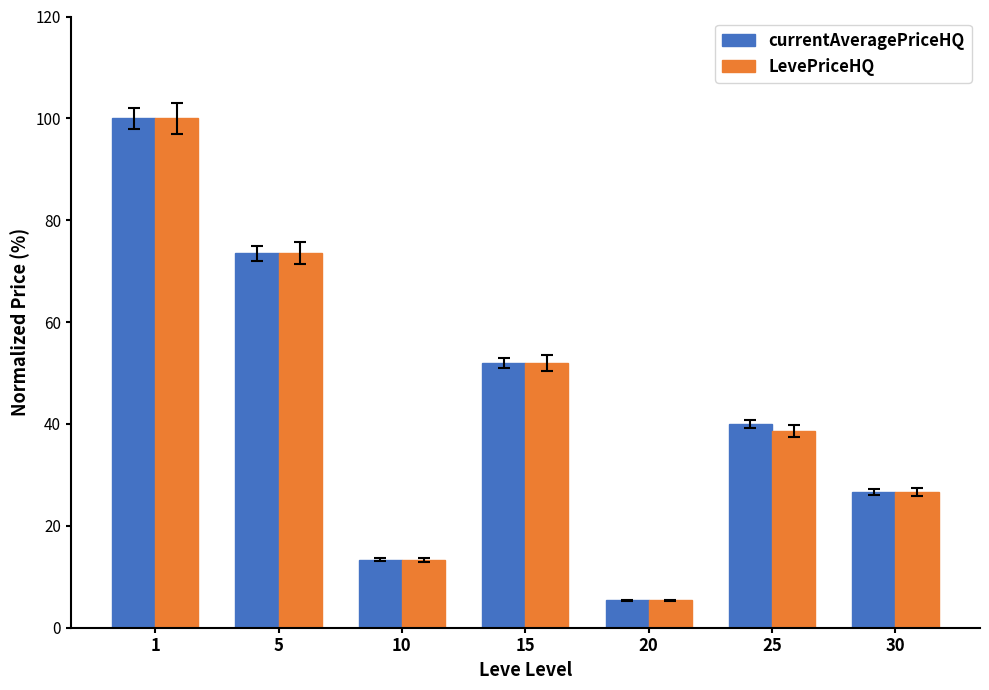

How many values in the currentAveragePriceHQ series are below 39?

3